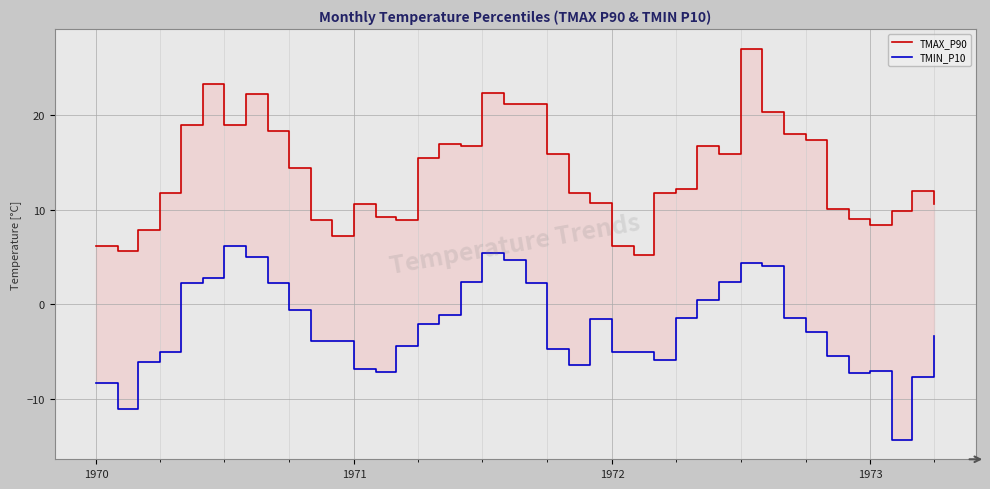

How many data points in TMAX_P90 are less than 12?

19